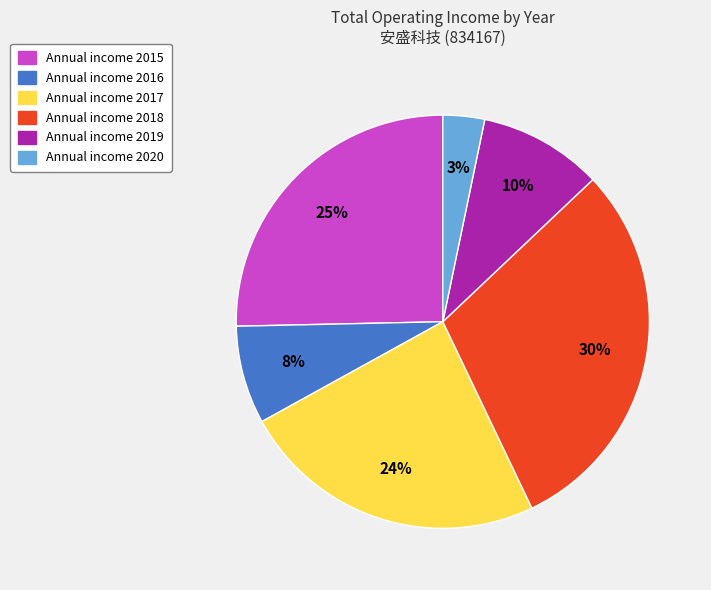

Is there any slice that represents more than half of the pie?

No